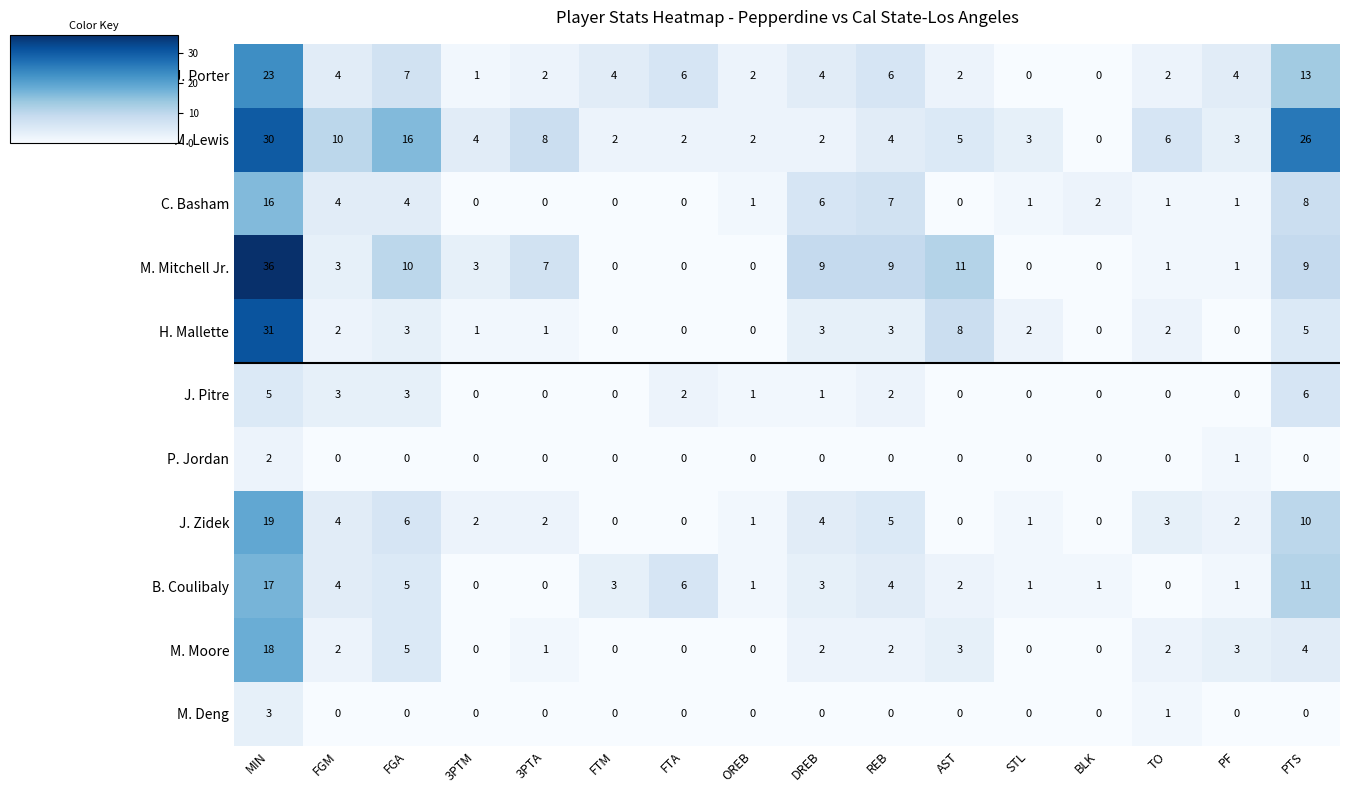

What is the greatest value displayed?

36